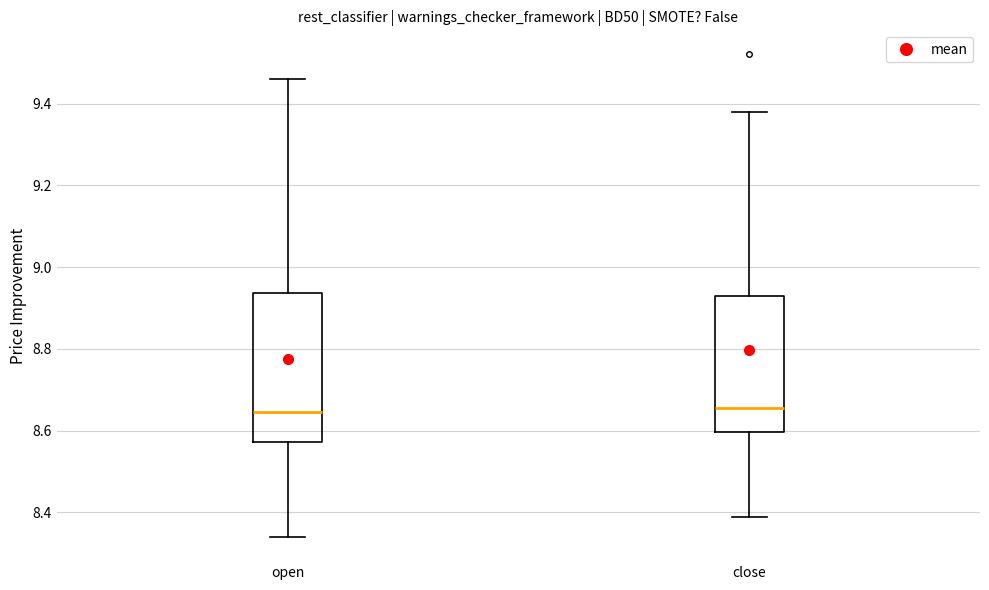

Which box is the tallest, from its lower edge to its upper edge?

open